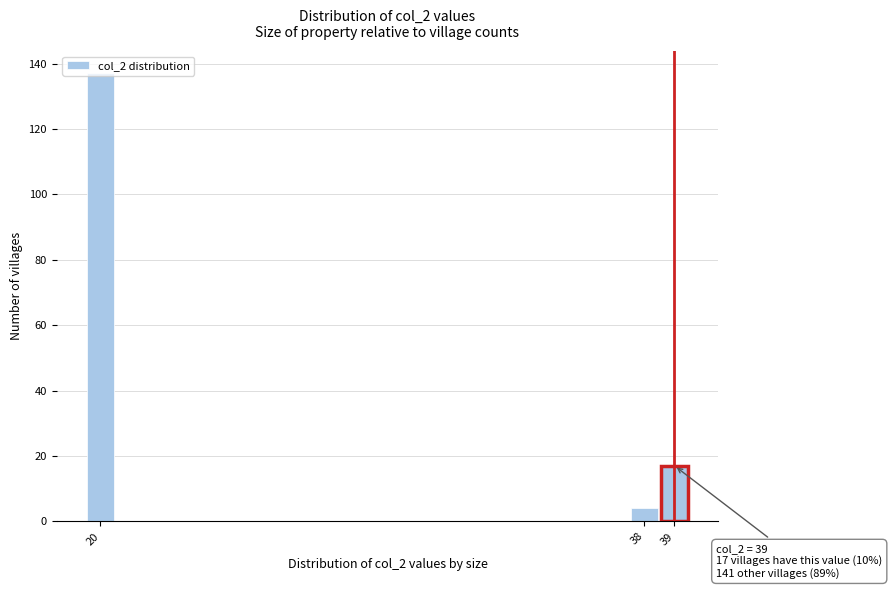

What is the value of the 1st bar from the left?

137